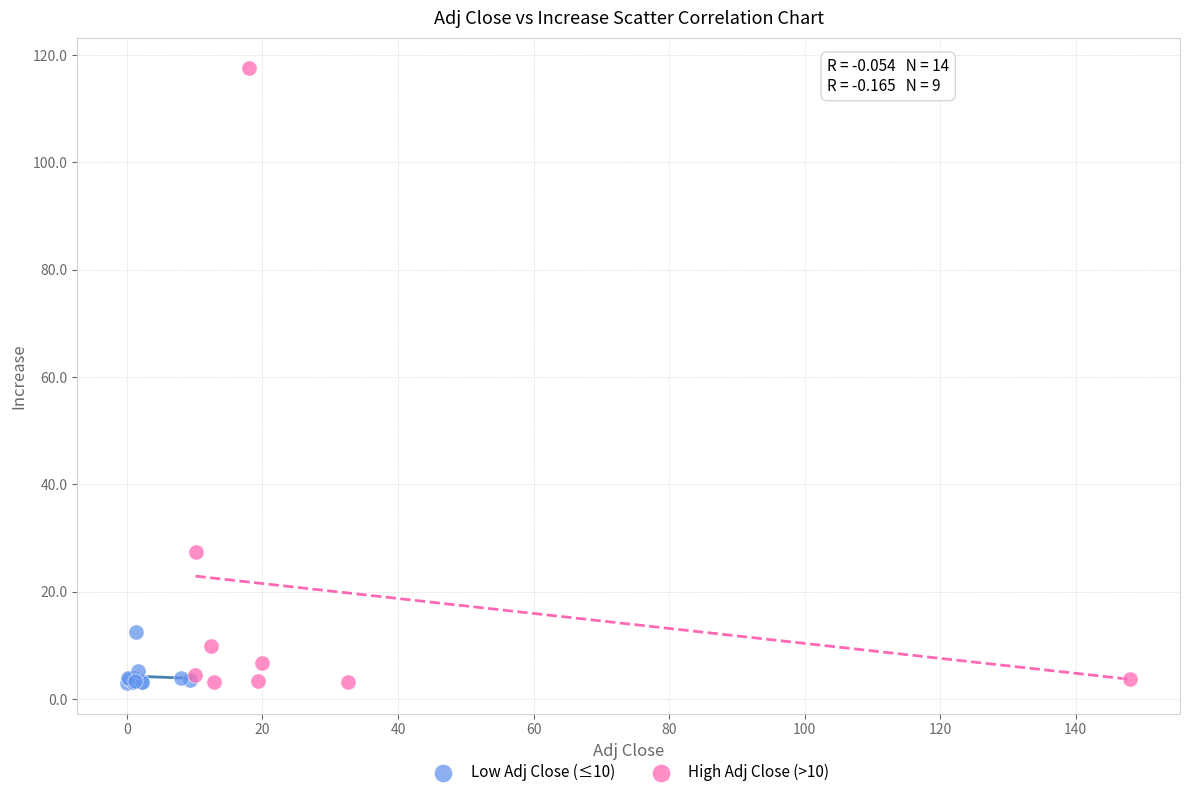

Which series reaches the maximum Y coordinate?

High Adj Close (>10)